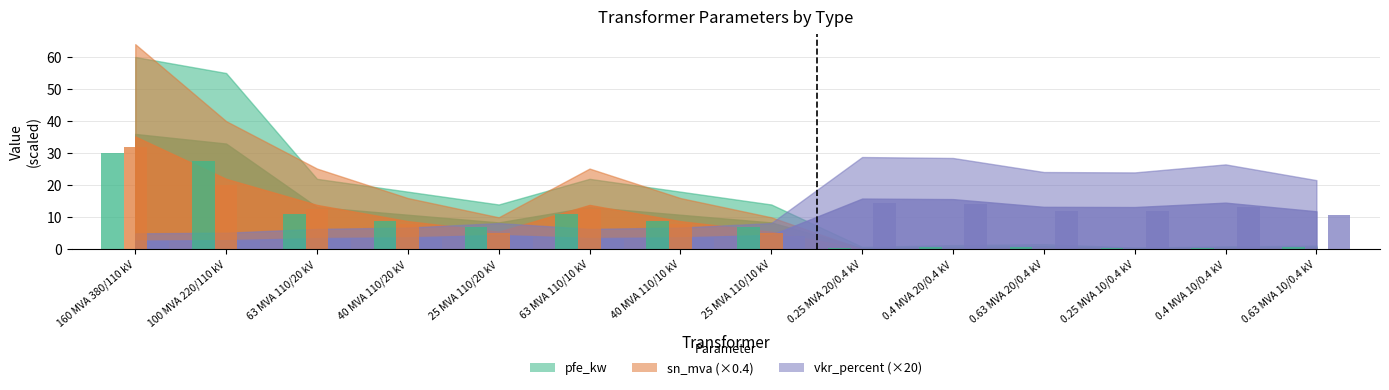

What is the difference between the vkr_percent values at 0.4 MVA 10/0.4 kV and 25 MVA 110/10 kV?

9.2